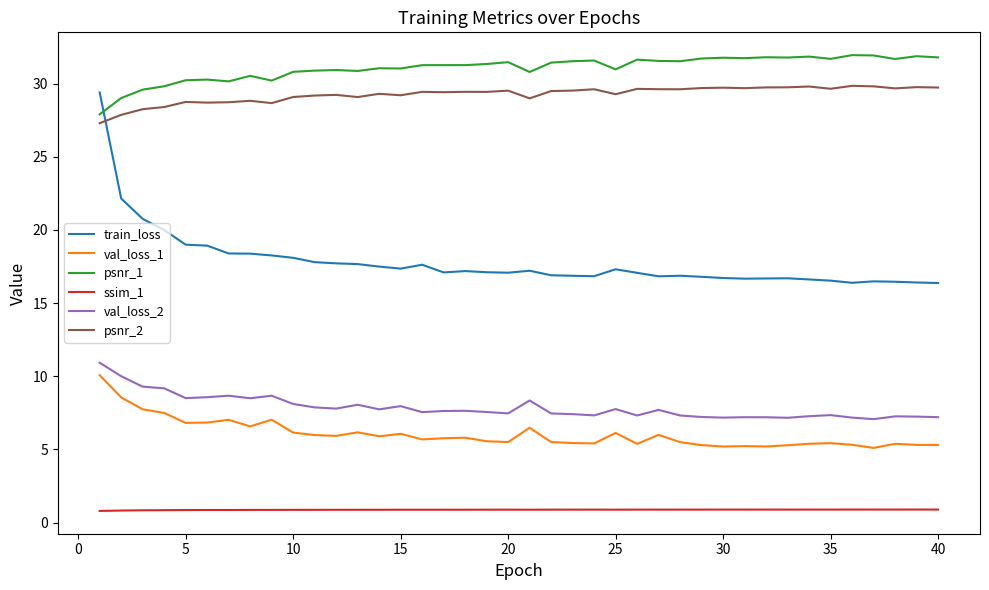

True or false: ssim_1 and train_loss intersect in this chart.

False